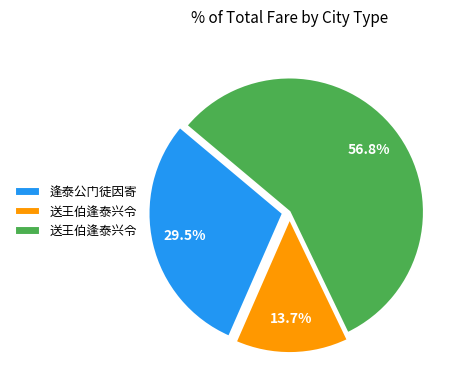

Is there a majority slice in this chart?

Yes